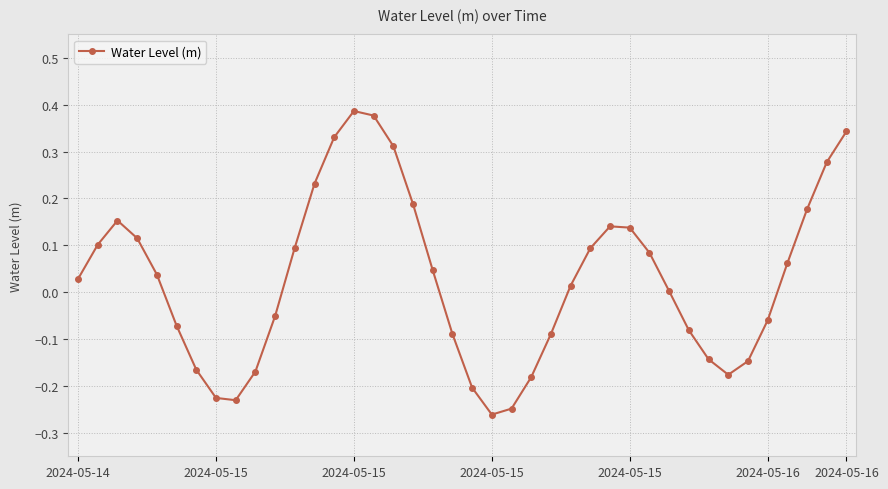

How many points are lower than both their immediate neighbors (excluding endpoints)?

3